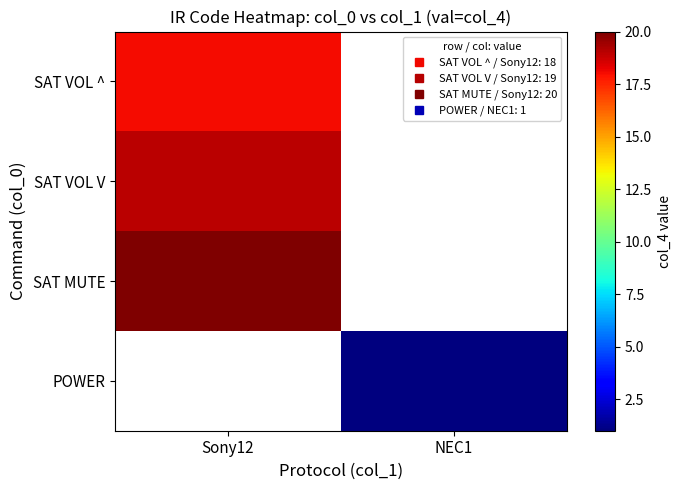

What is the minimum value for SAT VOL ^?

18.0